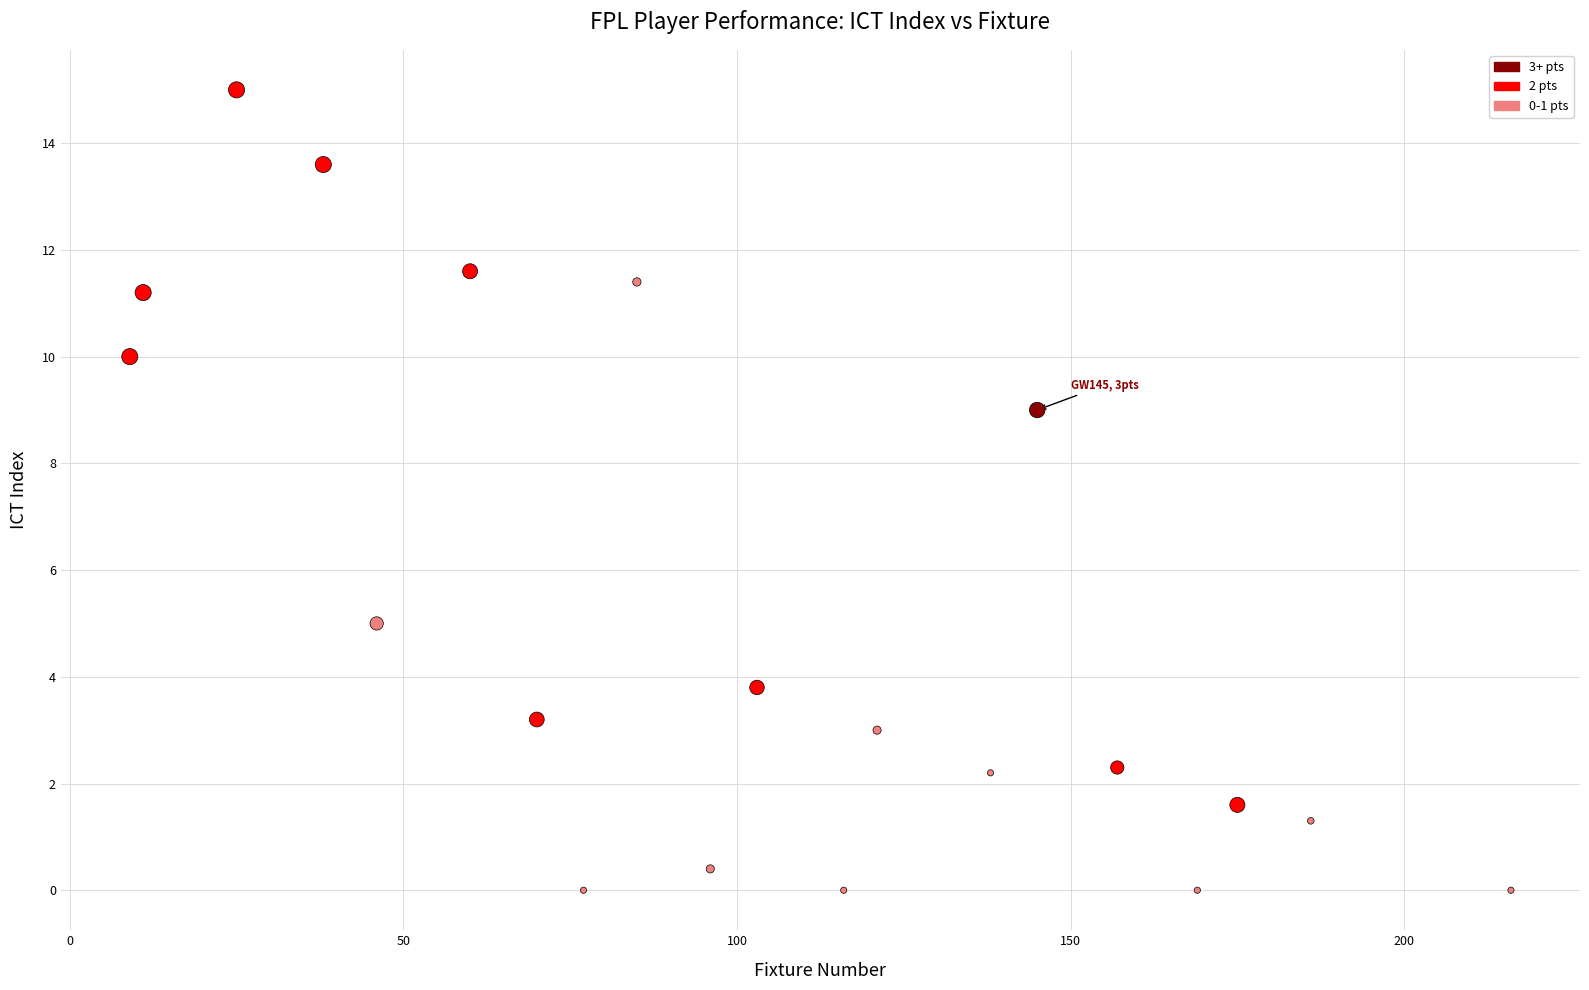

What is the range of Y values (max minus min)?

15.0